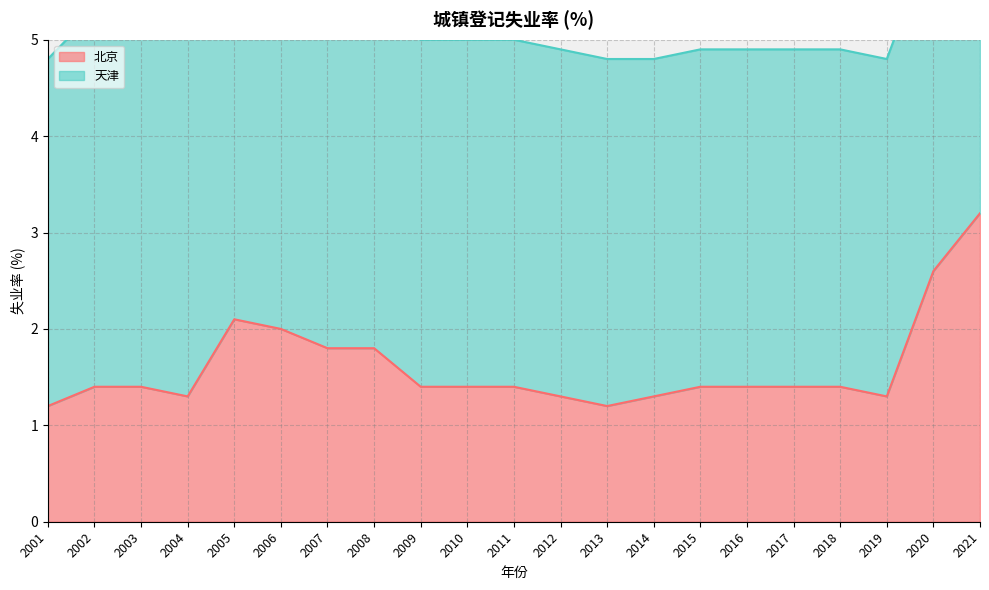

Rank the categories by value from highest to lowest.

2021, 2020, 2005, 2006, 2007, 2008, 2002, 2003, 2009, 2010, 2011, 2015, 2016, 2017, 2018, 2004, 2012, 2014, 2019, 2001, 2013